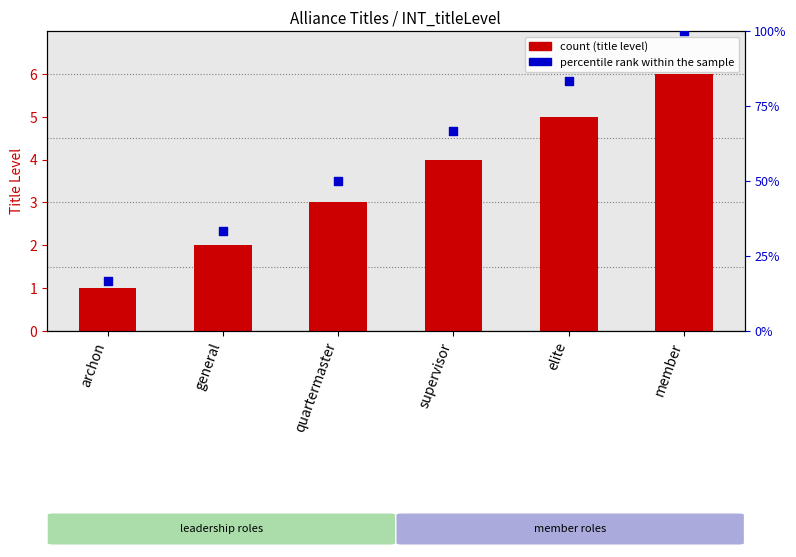

Which series has the largest Y range (max minus min)?

percentile rank within the sample